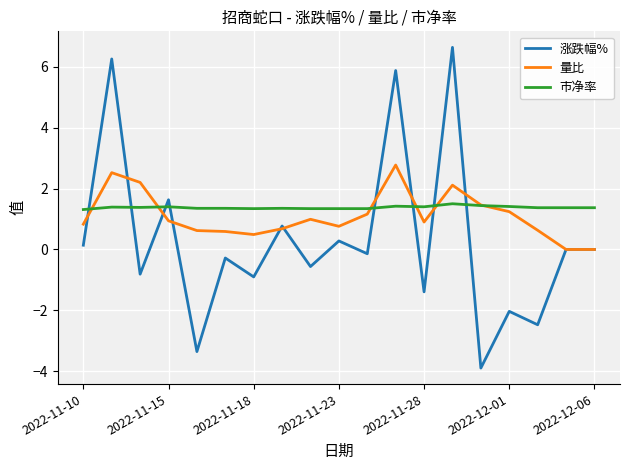

Which series has the widest spread of values?

涨跌幅%